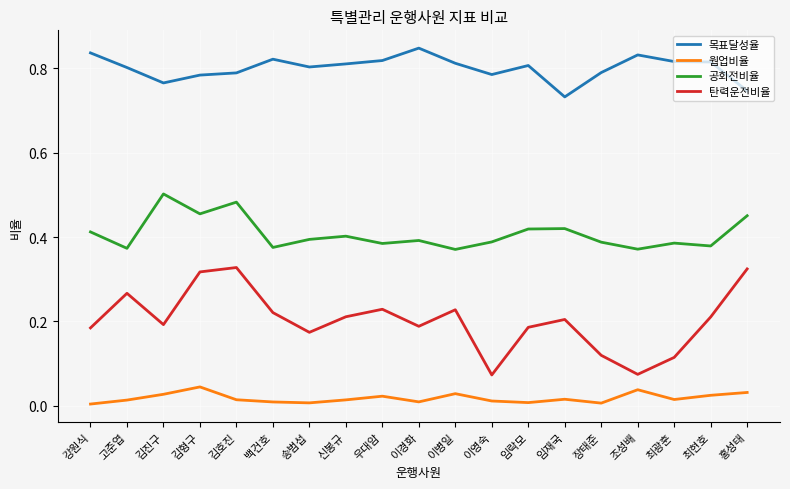

True or false: 웜업비율 and 탄력운전비율 intersect in this chart.

False